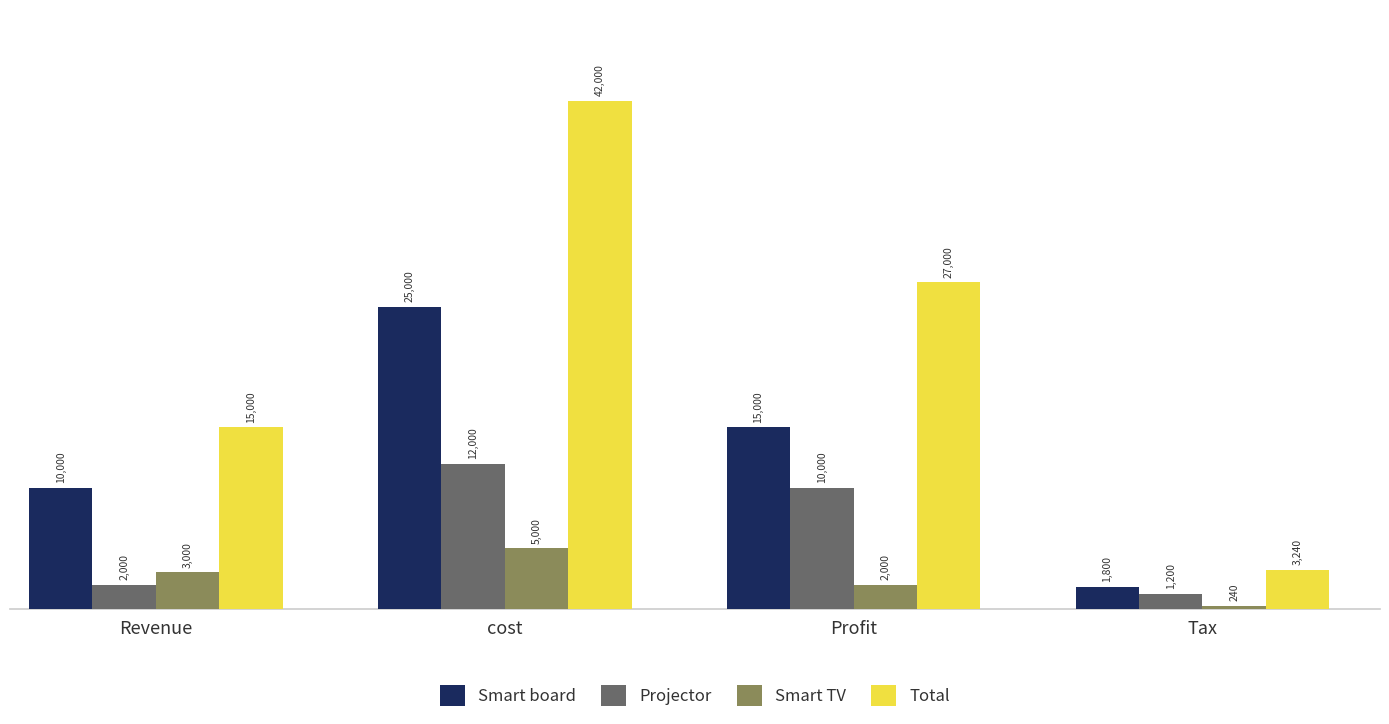

Rank the categories by Total value from lowest to highest.

Tax, Revenue, Profit, cost